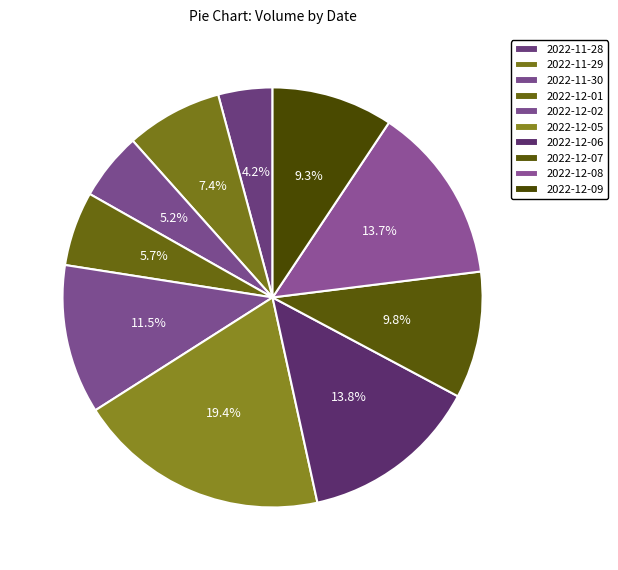

How many segments does this pie chart have?

10